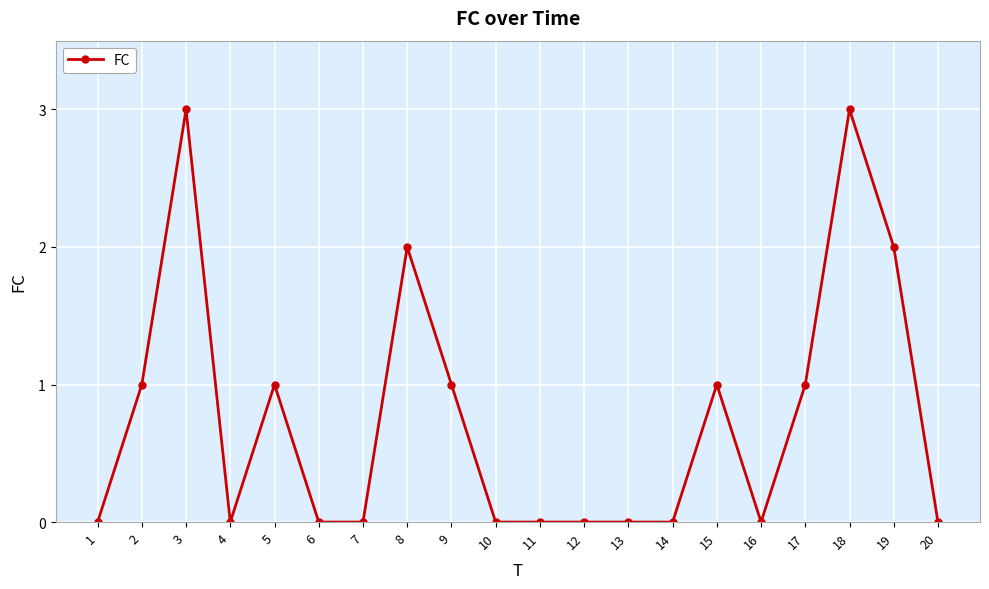

What is the greatest value displayed?

3